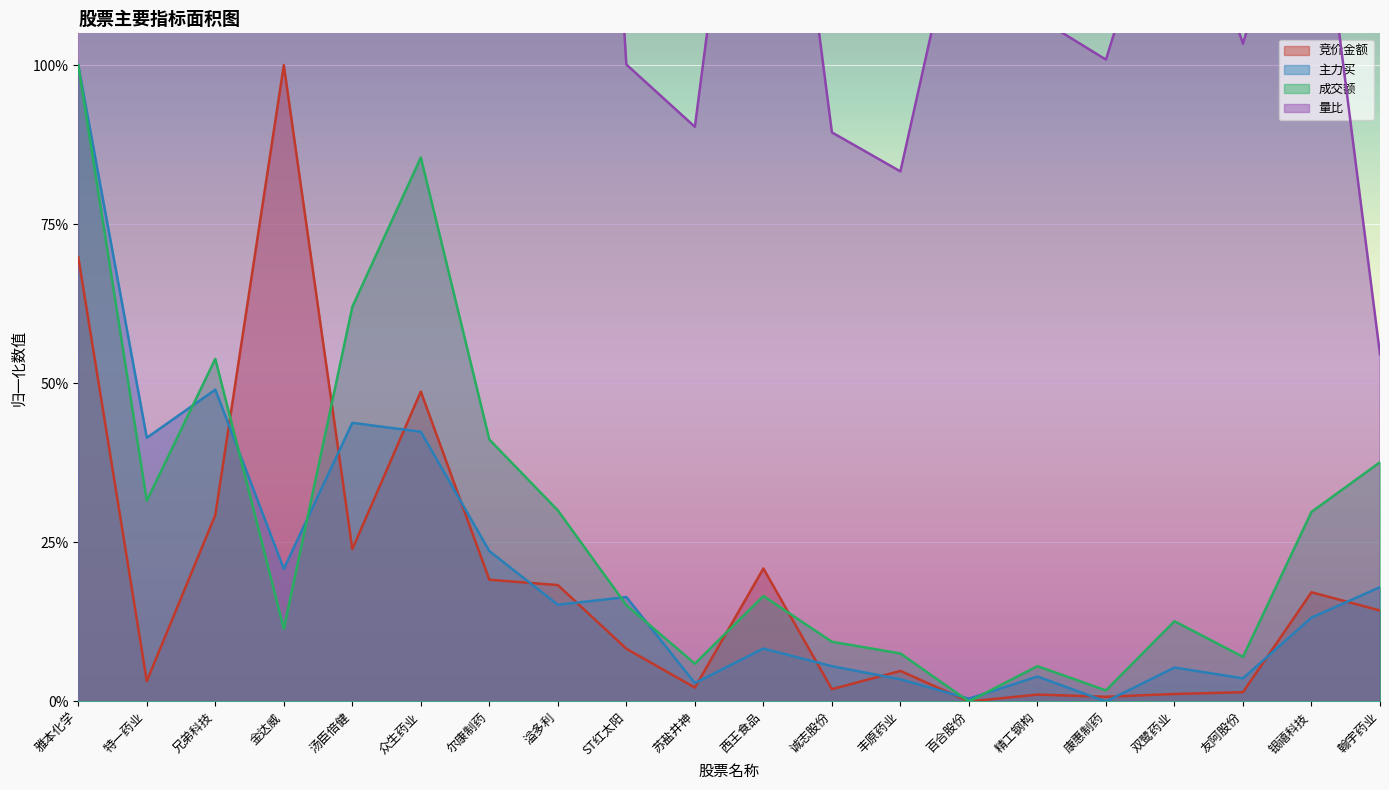

At 友阿股份, list the series in order from smallest to largest.

竞价金额, 主力买, 成交额, 量比